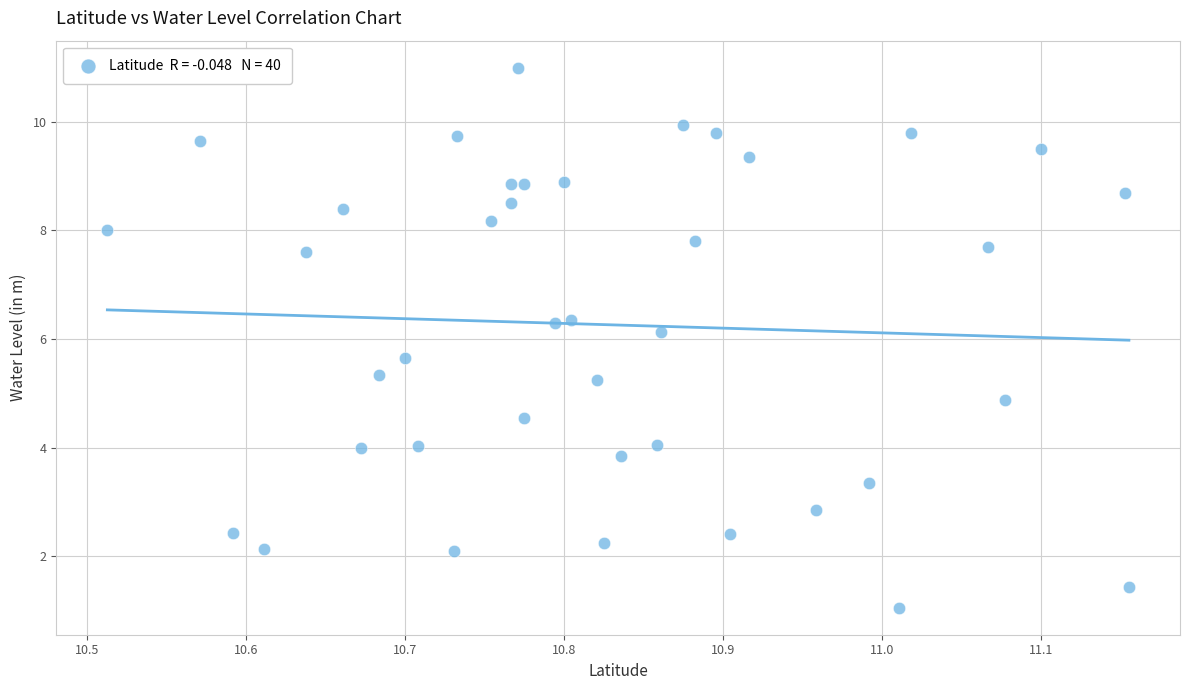

What Y value in the scatter plot is closest to 6?

6.1